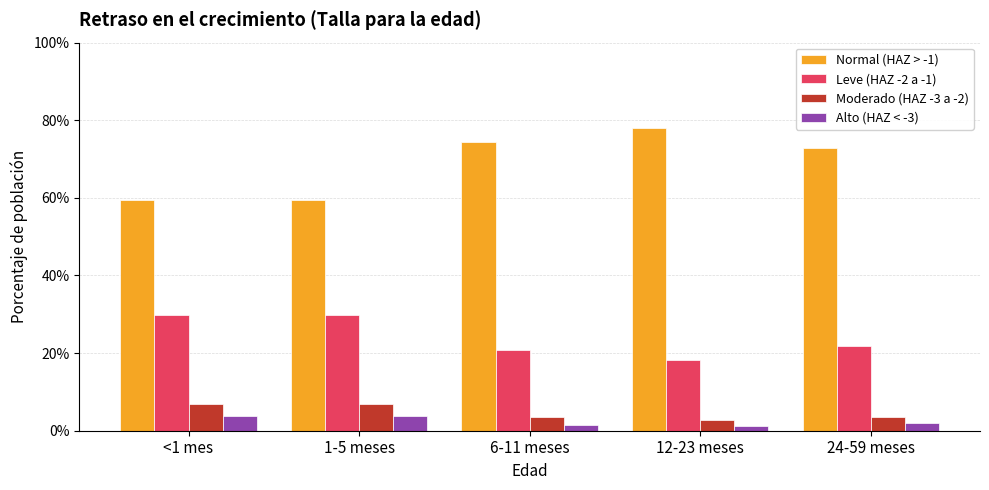

Rank the series by their maximum value, from highest to lowest.

Normal (HAZ > -1), Leve (HAZ -2 a -1), Moderado (HAZ -3 a -2), Alto (HAZ < -3)